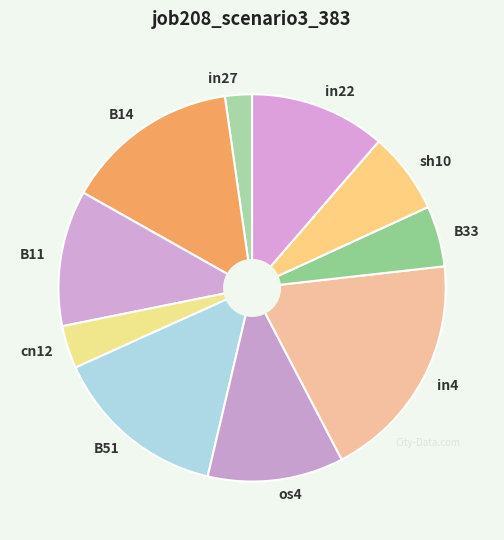

Between sh10 and B51, which is larger?

B51